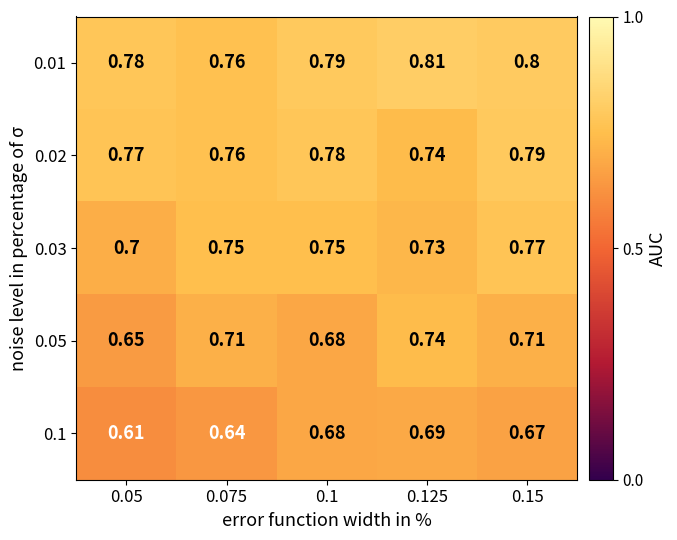

Is the value of 0.01 at 0.1 greater than the value of 0.03 at 0.05?

Yes